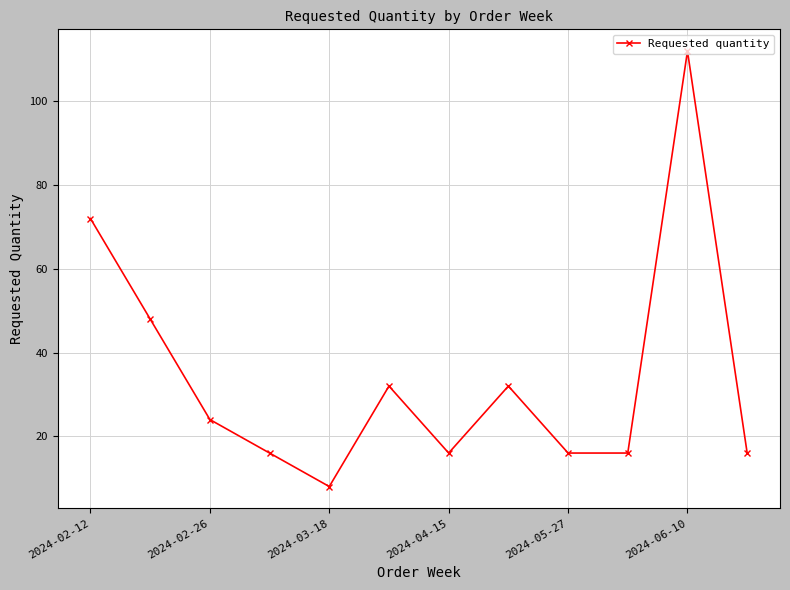

What is the difference between the maximum and minimum values?

104